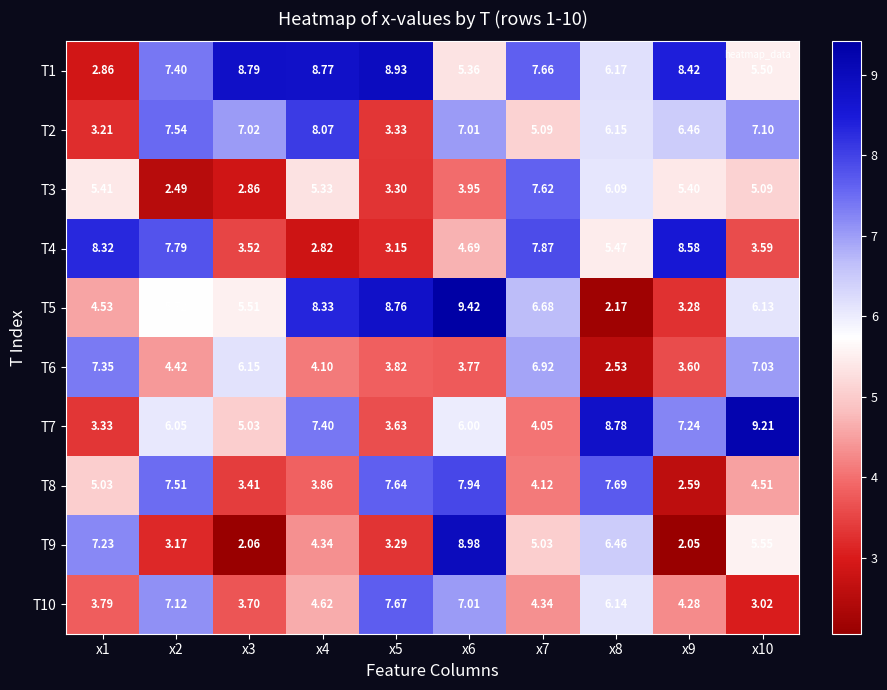

At how many categories does at least one series exceed 4?

10